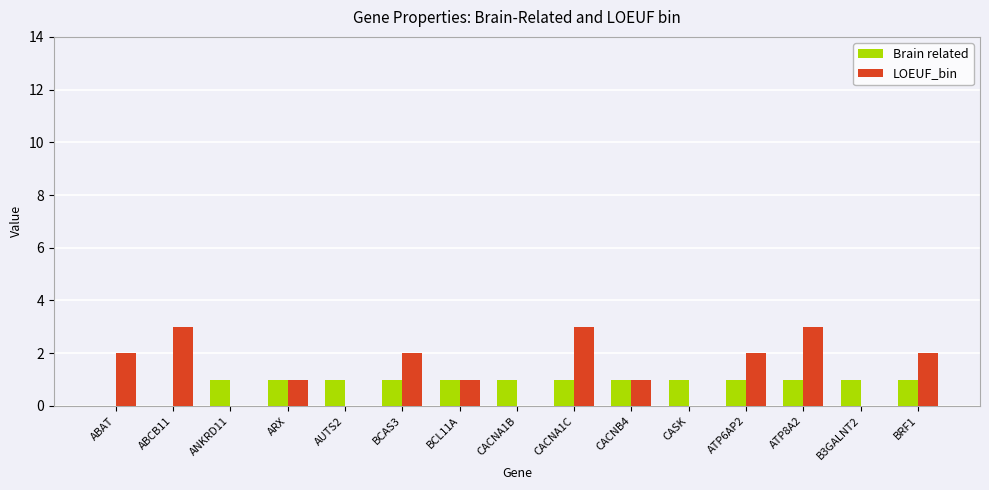

The LOEUF_bin series shows 1 at ARX. True or false?

True